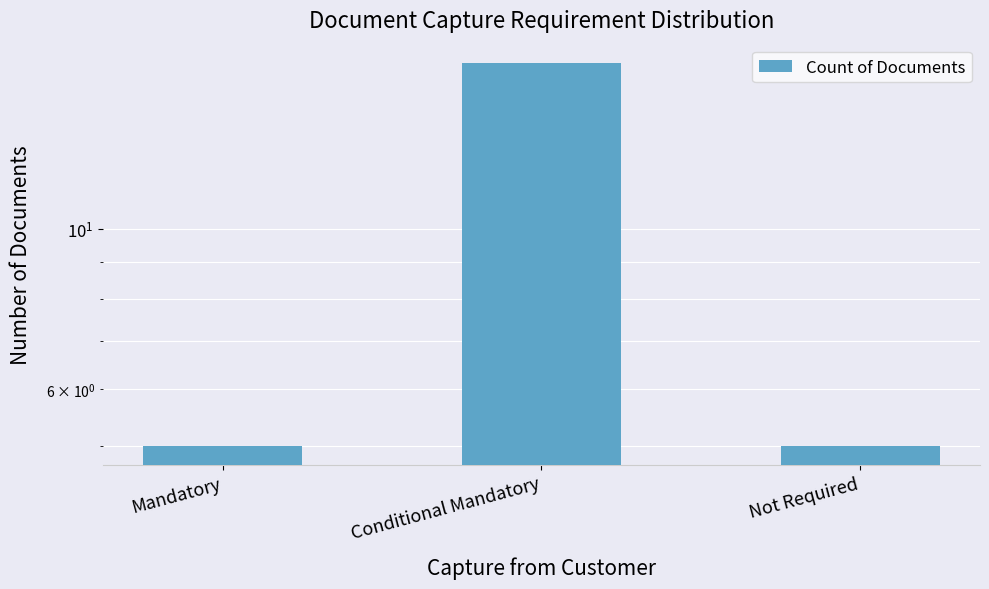

What is the greatest value displayed?

17